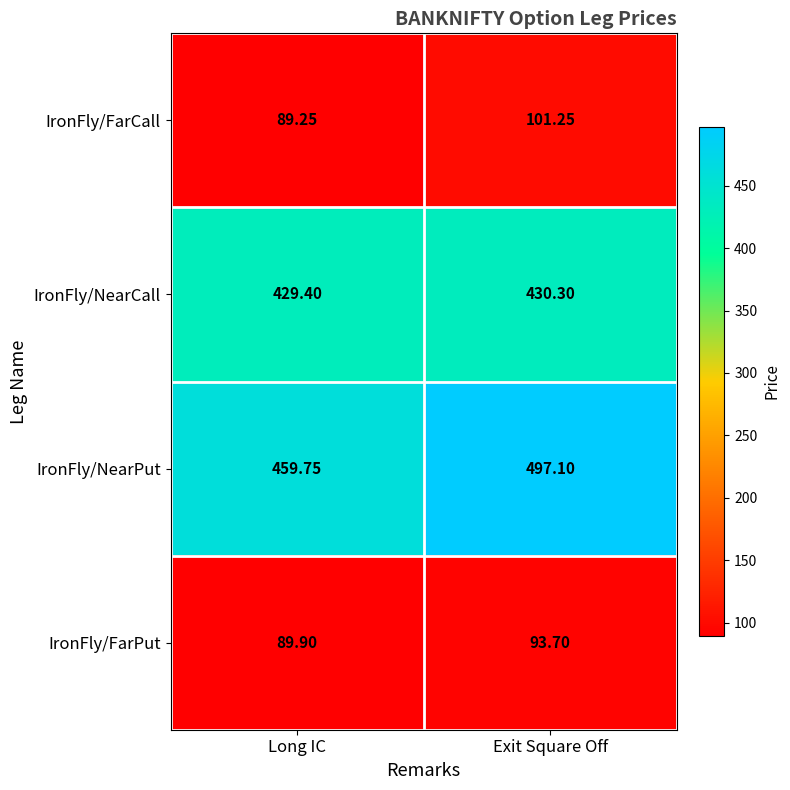

Rank the series at Long IC from highest to lowest value.

IronFly/NearPut, IronFly/NearCall, IronFly/FarPut, IronFly/FarCall